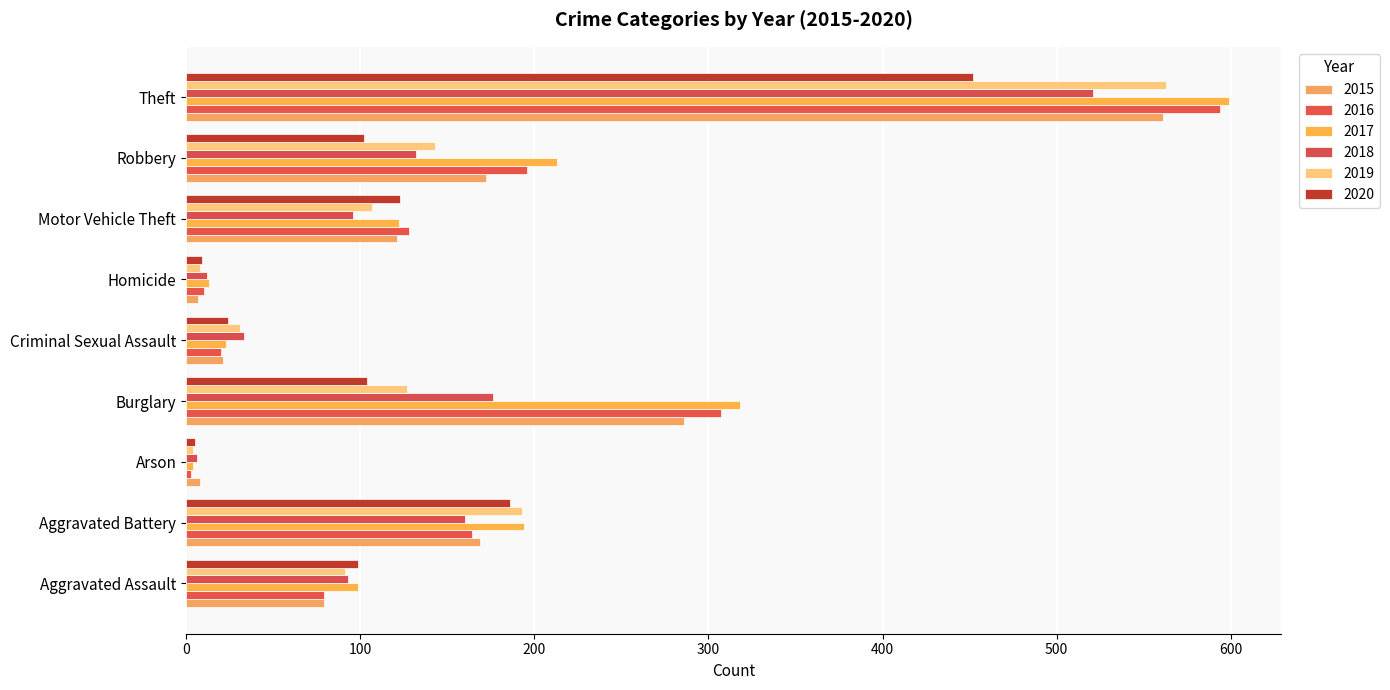

Which label corresponds to the largest value in the chart?

Theft